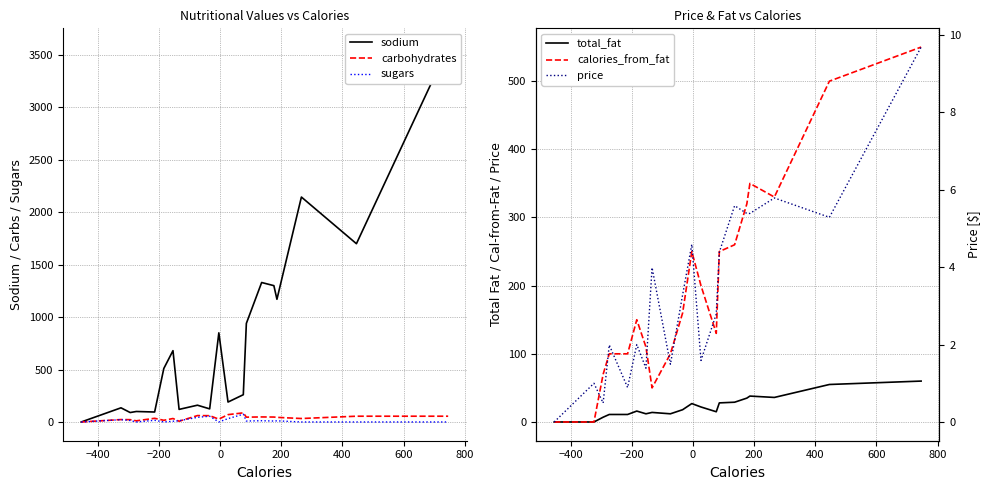

How many times do price and sugars cross each other?

7